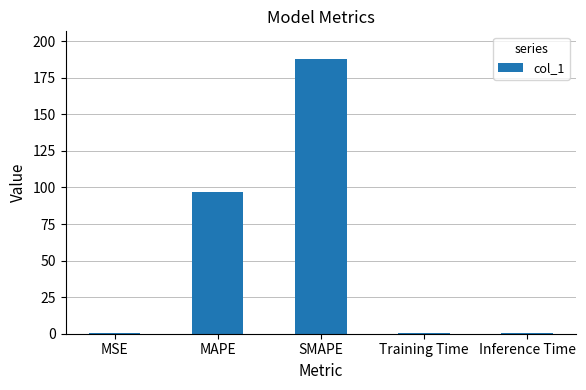

Where is the data nearest to the value 94?

MAPE